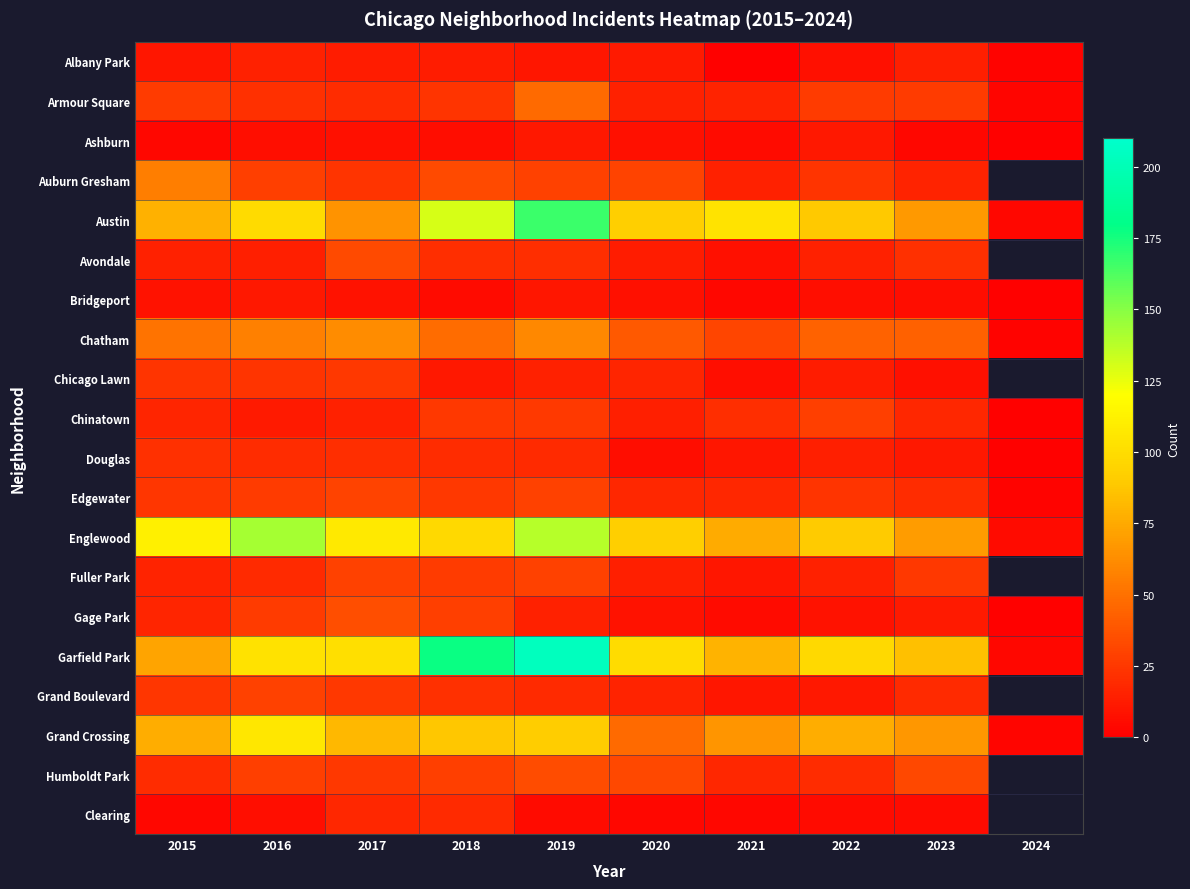

Is it true that Edgewater equals 27.0 at 2016?

True